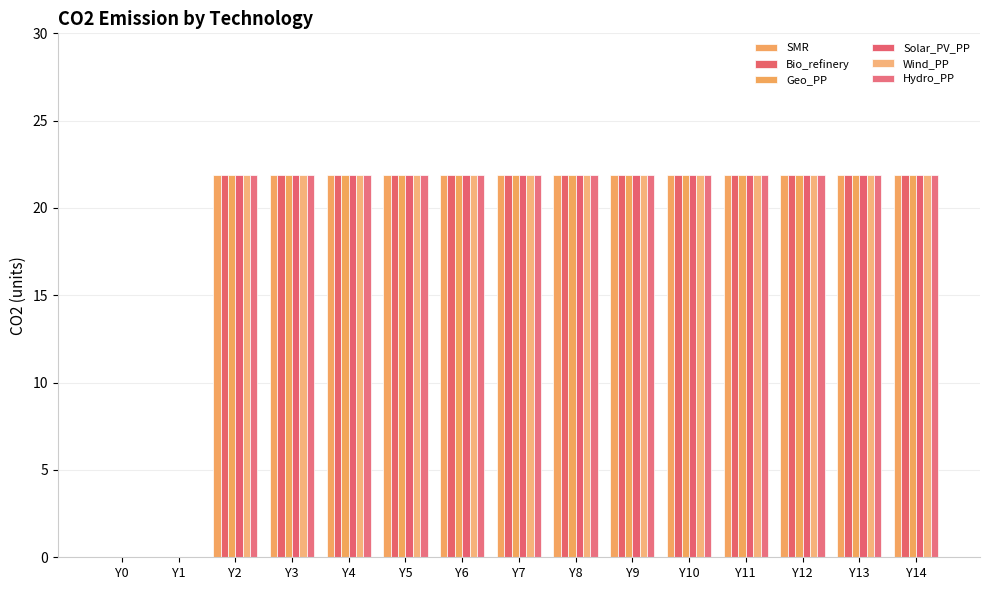

How many groups of bars are there?

15